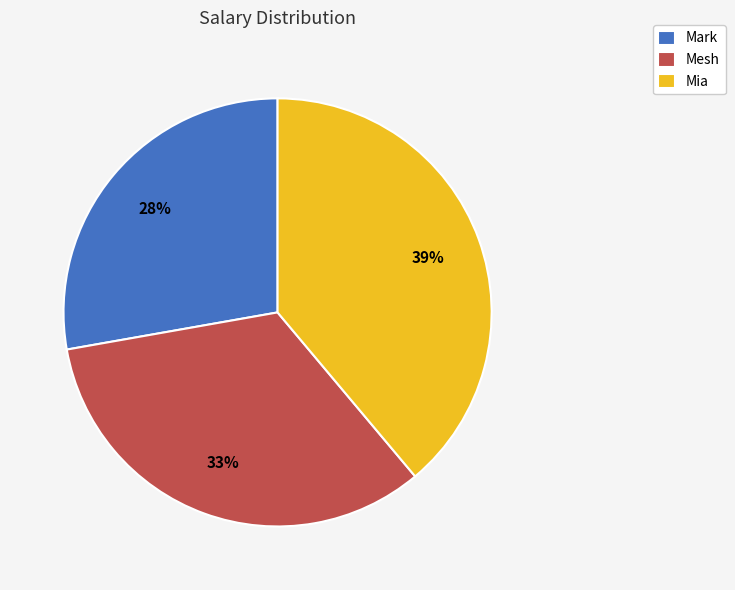

Is the sum of Mark and Mia greater than half?

Yes